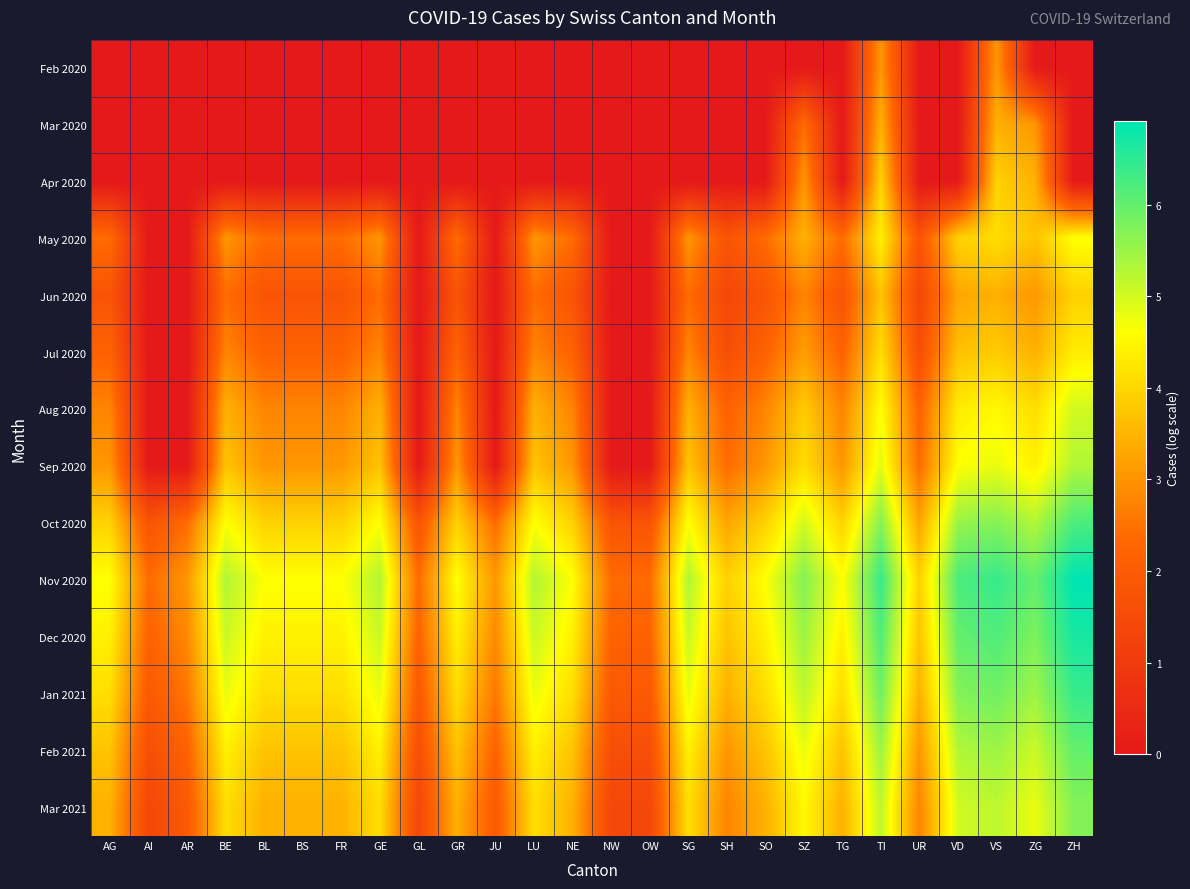

Reading right to left, list all the values displayed in this chart.

Feb 2020: ZH=0.0	ZG=0.0	VS=3.0	VD=0.0	UR=0.0	TI=3.0	TG=0.0	SZ=0.0	SO=0.0	SH=0.0	SG=0.0	OW=0.0	NW=0.0	NE=0.0	LU=0.0	JU=0.0	GR=0.0	GL=0.0	GE=0.0	FR=0.0	BS=0.0	BL=0.0	BE=0.0	AR=0.0	AI=0.0	AG=0.0
Mar 2020: ZH=0.0	ZG=3.0	VS=3.4	VD=0.0	UR=0.0	TI=3.4	TG=0.0	SZ=2.4	SO=0.0	SH=0.0	SG=0.0	OW=0.0	NW=0.0	NE=0.0	LU=0.0	JU=0.0	GR=0.0	GL=0.0	GE=0.0	FR=0.0	BS=0.0	BL=0.0	BE=0.0	AR=0.0	AI=0.0	AG=0.0
Apr 2020: ZH=0.0	ZG=3.4	VS=3.9	VD=0.0	UR=0.0	TI=3.9	TG=0.0	SZ=3.0	SO=0.0	SH=0.0	SG=0.0	OW=0.0	NW=0.0	NE=0.0	LU=0.0	JU=0.0	GR=0.0	GL=0.0	GE=0.0	FR=0.0	BS=0.0	BL=0.0	BE=0.0	AR=0.0	AI=0.0	AG=0.0
May 2020: ZH=4.6	ZG=3.7	VS=4.1	VD=3.9	UR=1.8	TI=4.4	TG=2.4	SZ=3.4	SO=2.4	SH=1.8	SG=3.0	OW=0.0	NW=0.0	NE=2.4	LU=3.0	JU=0.0	GR=2.4	GL=0.0	GE=3.0	FR=2.4	BS=2.4	BL=2.4	BE=3.0	AR=0.0	AI=0.0	AG=2.4
Jun 2020: ZH=3.9	ZG=3.0	VS=3.4	VD=3.3	UR=1.4	TI=3.7	TG=1.8	SZ=2.8	SO=1.8	SH=1.4	SG=2.4	OW=0.0	NW=0.0	NE=1.8	LU=2.4	JU=0.0	GR=1.8	GL=0.0	GE=2.4	FR=1.8	BS=1.8	BL=1.8	BE=2.4	AR=0.0	AI=0.0	AG=1.8
Jul 2020: ZH=4.3	ZG=3.4	VS=3.8	VD=3.7	UR=1.6	TI=4.1	TG=2.2	SZ=3.1	SO=2.2	SH=1.6	SG=2.8	OW=0.0	NW=0.0	NE=2.2	LU=2.8	JU=0.0	GR=2.2	GL=0.0	GE=2.8	FR=2.2	BS=2.2	BL=2.2	BE=2.8	AR=0.0	AI=0.0	AG=2.2
Aug 2020: ZH=5.0	ZG=4.1	VS=4.5	VD=4.3	UR=2.2	TI=4.6	TG=2.8	SZ=3.8	SO=2.8	SH=2.2	SG=3.4	OW=0.0	NW=0.0	NE=2.8	LU=3.4	JU=0.0	GR=2.8	GL=0.0	GE=3.4	FR=2.8	BS=2.8	BL=2.8	BE=3.4	AR=0.0	AI=0.0	AG=2.8
Sep 2020: ZH=5.3	ZG=4.4	VS=4.8	VD=4.6	UR=2.4	TI=4.9	TG=3.0	SZ=4.1	SO=3.0	SH=2.4	SG=3.7	OW=0.0	NW=0.0	NE=3.0	LU=3.7	JU=0.0	GR=3.0	GL=0.0	GE=3.7	FR=3.0	BS=3.0	BL=3.0	BE=3.7	AR=0.0	AI=0.0	AG=3.0
Oct 2020: ZH=6.2	ZG=5.3	VS=5.7	VD=5.5	UR=3.3	TI=5.7	TG=3.9	SZ=5.0	SO=3.9	SH=3.3	SG=4.6	OW=1.8	NW=1.8	NE=3.9	LU=4.6	JU=2.4	GR=3.9	GL=1.8	GE=4.6	FR=3.9	BS=3.9	BL=3.9	BE=4.6	AR=2.4	AI=1.8	AG=3.9
Nov 2020: ZH=6.9	ZG=6.0	VS=6.4	VD=6.2	UR=3.9	TI=6.4	TG=4.6	SZ=5.7	SO=4.6	SH=3.9	SG=5.3	OW=2.4	NW=2.4	NE=4.6	LU=5.3	JU=3.0	GR=4.6	GL=2.4	GE=5.3	FR=4.6	BS=4.6	BL=4.6	BE=5.3	AR=3.0	AI=2.4	AG=4.6
Dec 2020: ZH=6.7	ZG=5.8	VS=6.2	VD=6.0	UR=3.7	TI=6.2	TG=4.4	SZ=5.5	SO=4.4	SH=3.7	SG=5.1	OW=2.2	NW=2.2	NE=4.4	LU=5.1	JU=2.8	GR=4.4	GL=2.2	GE=5.1	FR=4.4	BS=4.4	BL=4.4	BE=5.1	AR=2.8	AI=2.2	AG=4.4
Jan 2021: ZH=6.4	ZG=5.5	VS=5.9	VD=5.7	UR=3.4	TI=5.9	TG=4.1	SZ=5.2	SO=4.1	SH=3.4	SG=4.8	OW=1.9	NW=1.9	NE=4.1	LU=4.8	JU=2.6	GR=4.1	GL=1.9	GE=4.8	FR=4.1	BS=4.1	BL=4.1	BE=4.8	AR=2.6	AI=1.9	AG=4.1
Feb 2021: ZH=6.0	ZG=5.1	VS=5.5	VD=5.3	UR=3.0	TI=5.5	TG=3.7	SZ=4.8	SO=3.7	SH=3.0	SG=4.4	OW=1.6	NW=1.6	NE=3.7	LU=4.4	JU=2.2	GR=3.7	GL=1.6	GE=4.4	FR=3.7	BS=3.7	BL=3.7	BE=4.4	AR=2.2	AI=1.6	AG=3.7
Mar 2021: ZH=5.7	ZG=4.8	VS=5.2	VD=5.0	UR=2.8	TI=5.2	TG=3.4	SZ=4.5	SO=3.4	SH=2.8	SG=4.1	OW=1.4	NW=1.4	NE=3.4	LU=4.1	JU=1.9	GR=3.4	GL=1.4	GE=4.1	FR=3.4	BS=3.4	BL=3.4	BE=4.1	AR=1.9	AI=1.4	AG=3.4